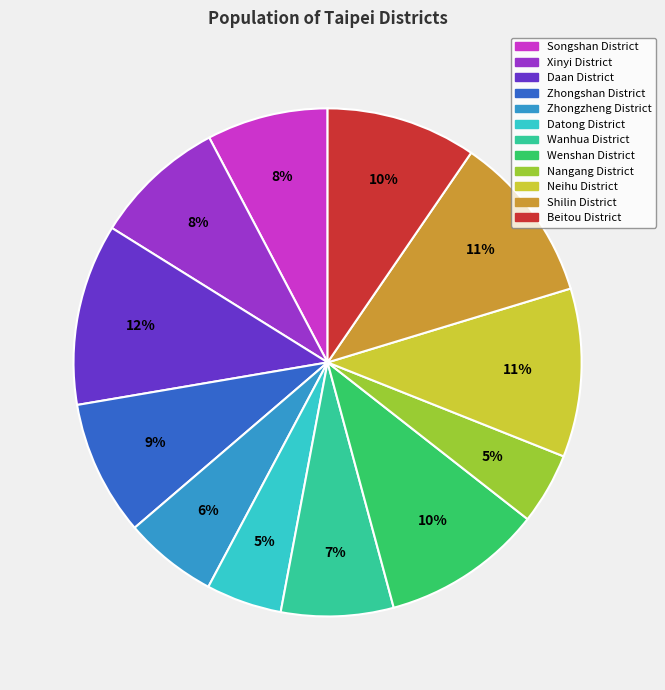

True or false: Xinyi District accounts for 1% of the total.

False